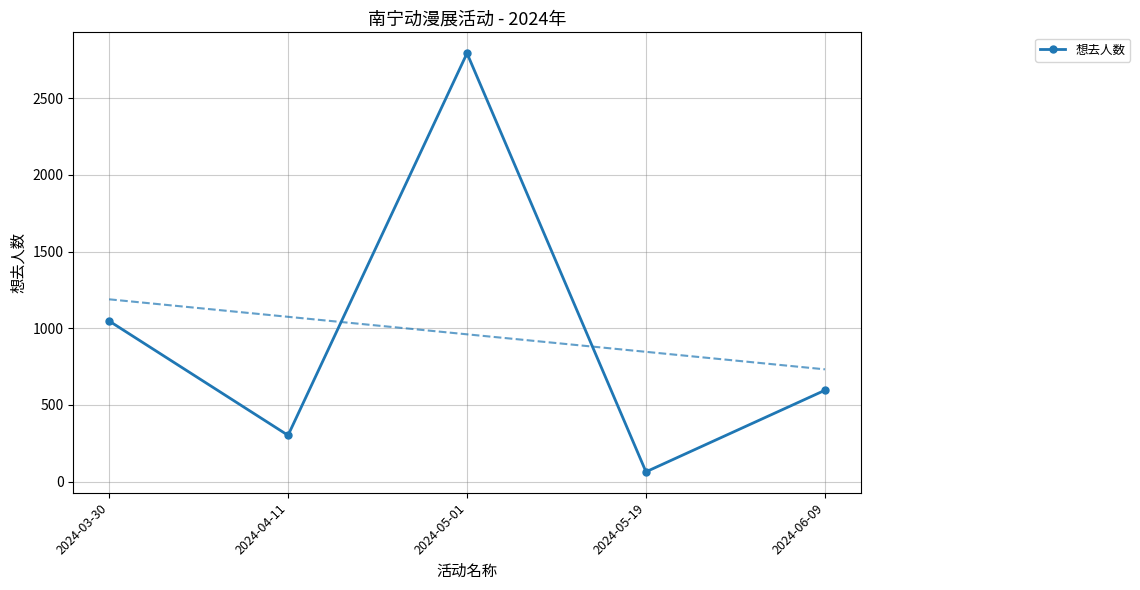

Reading left to right, list all the values displayed in this chart.

2024-03-30=1048	2024-04-11=302	2024-05-01=2794	2024-05-19=64	2024-06-09=596